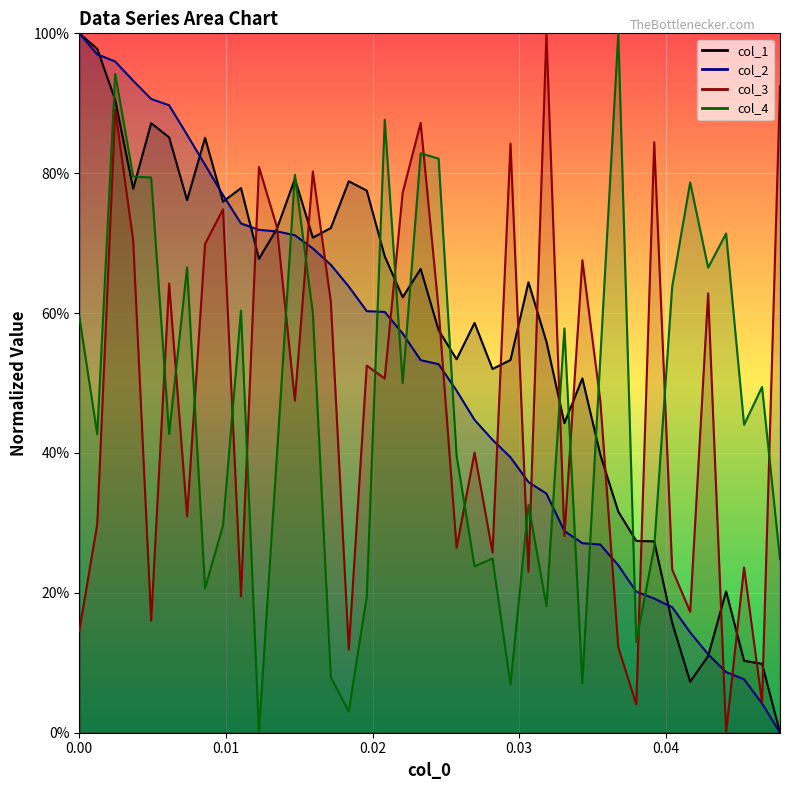

What is the sum of all col_1 values?

22.6